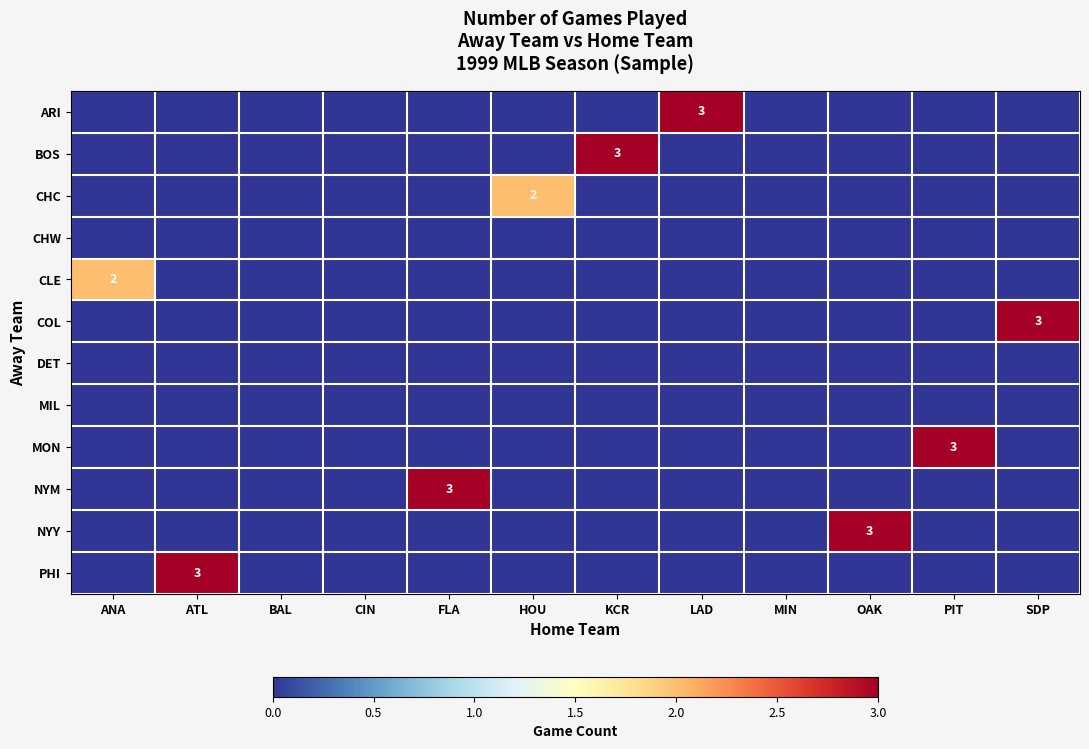

What is the sum of all PHI values?

3